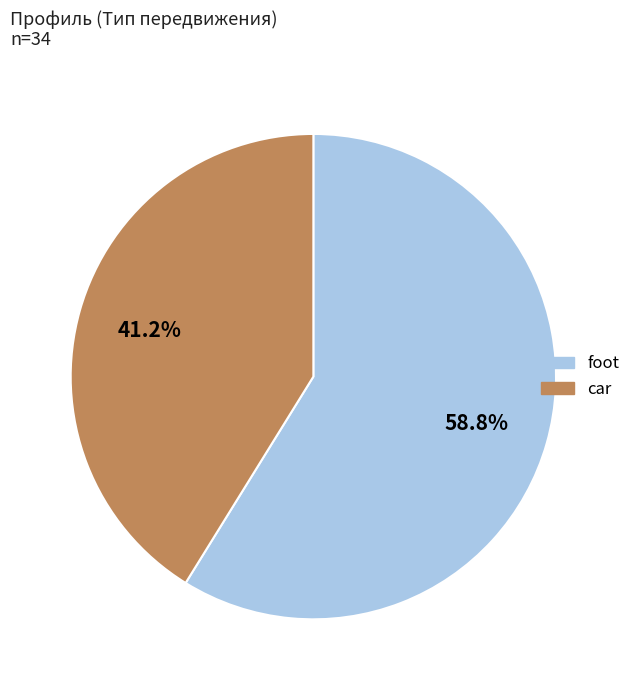

Count the number of slices in the pie.

2